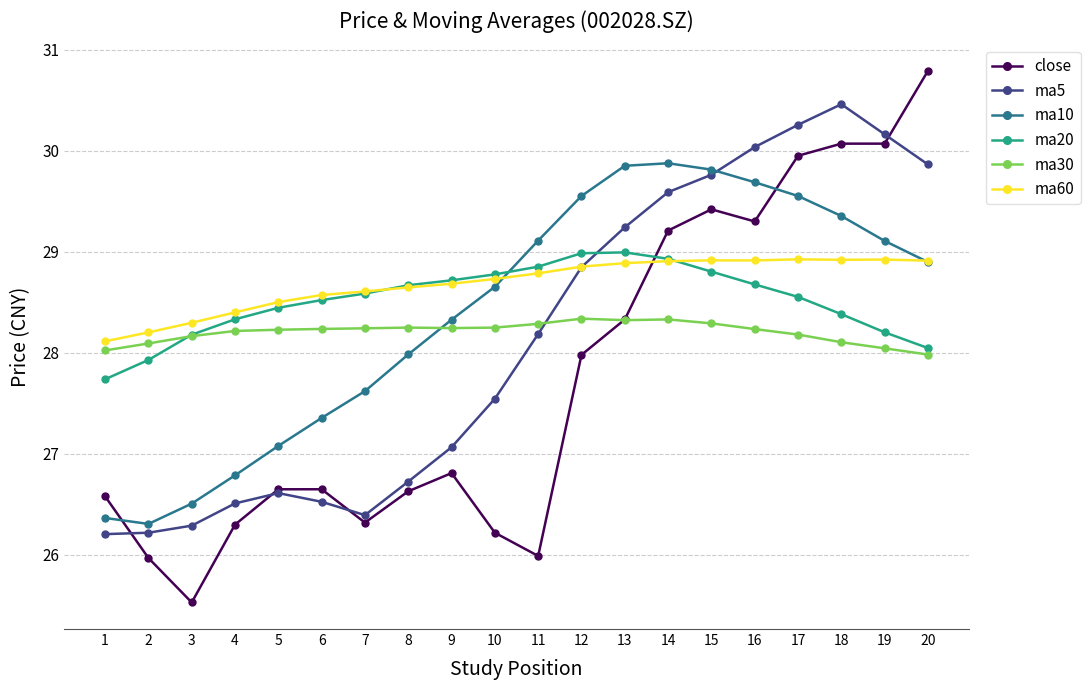

Between which two adjacent categories do ma30 and ma5 first intersect?

11 and 12